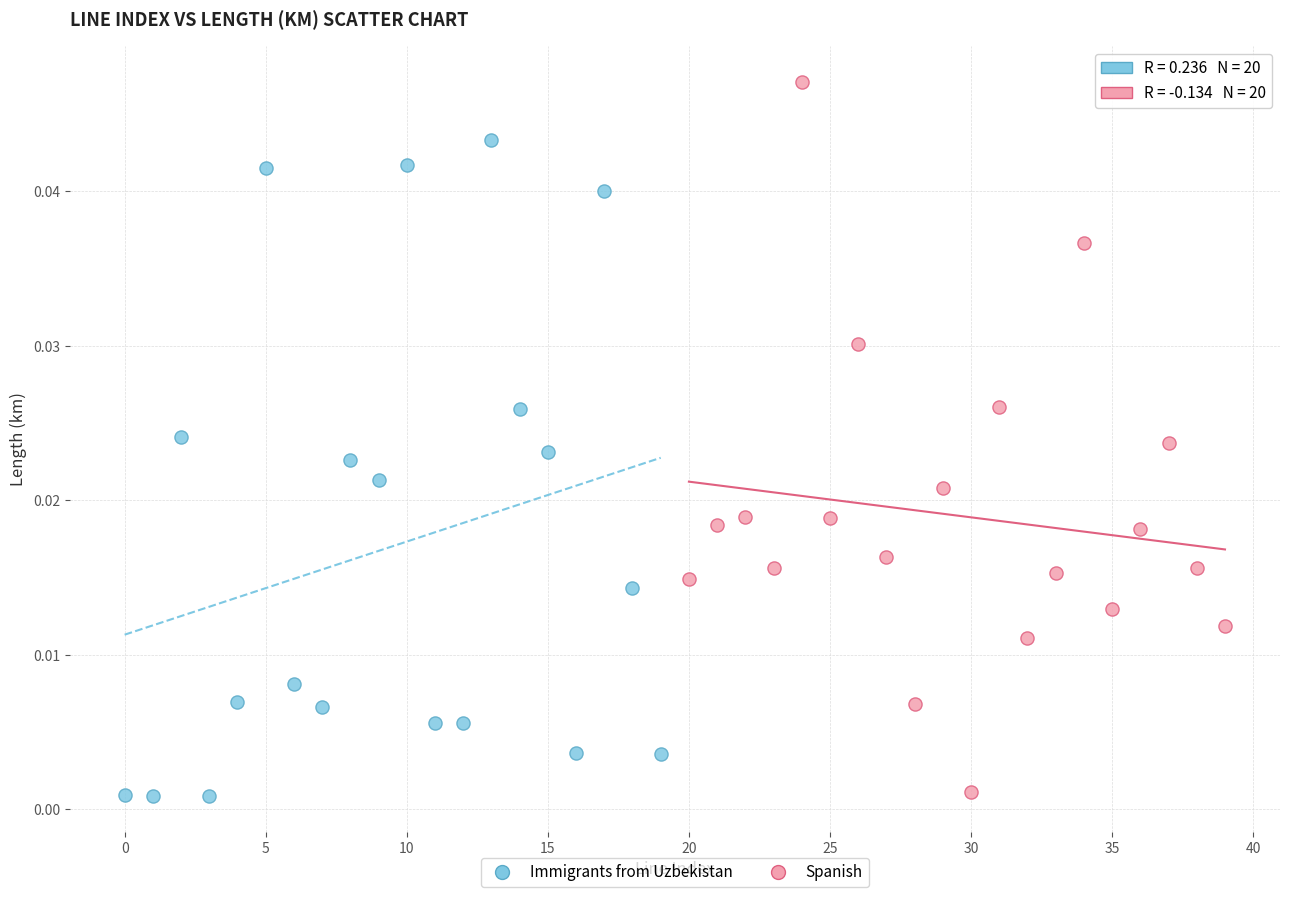

Which series contains the highest Y value?

Spanish